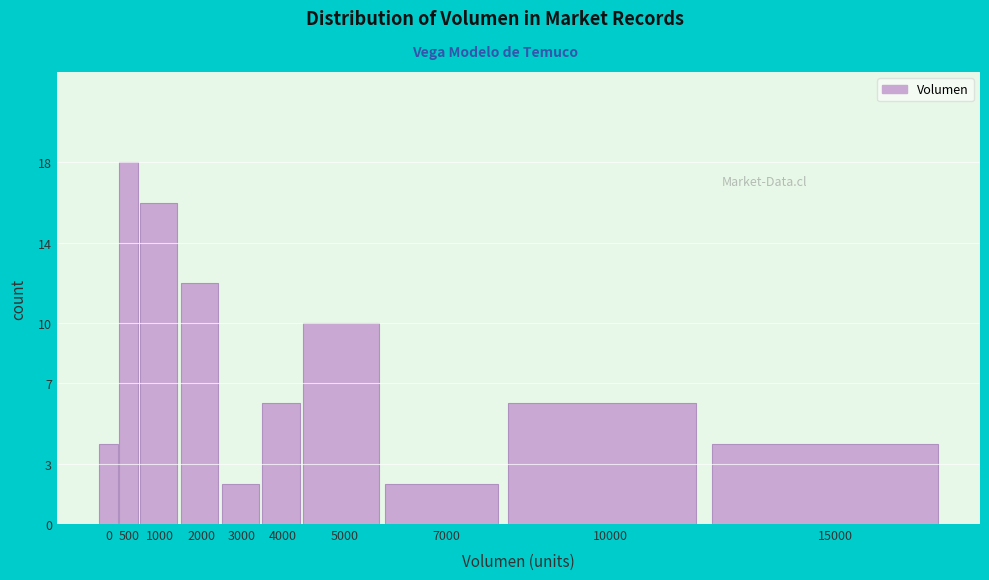

Reading right to left, transcribe all the data shown in this chart.

15000=4	10000=6	7000=2	5000=10	4000=6	3000=2	2000=12	1000=16	500=18	0=4